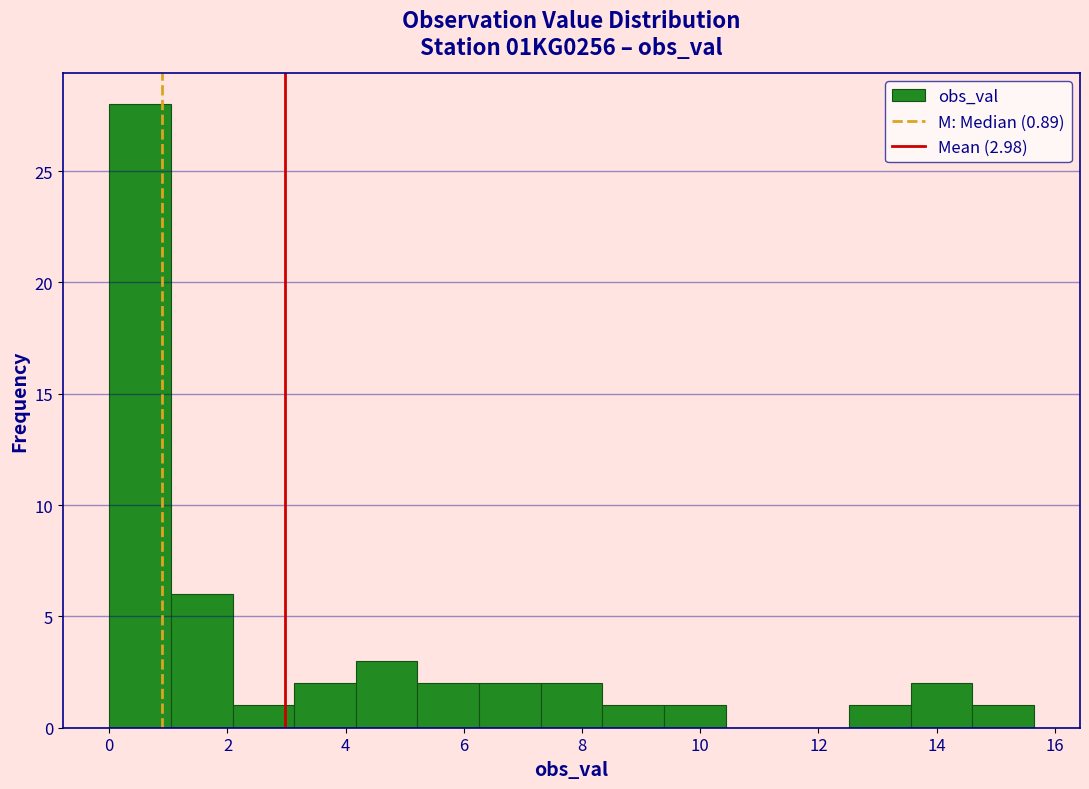

Over which range of the x-axis is the bar tallest?

0.0 to 1.0